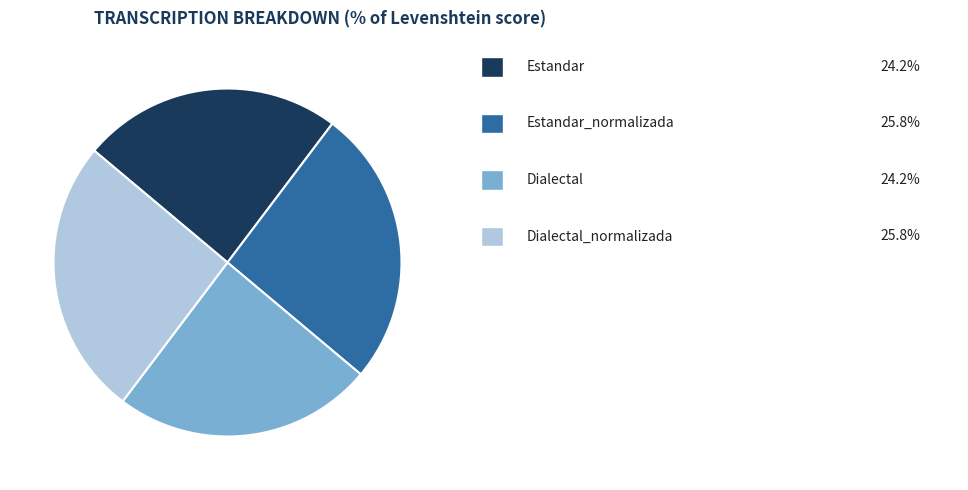

Is there any slice that represents more than half of the pie?

No